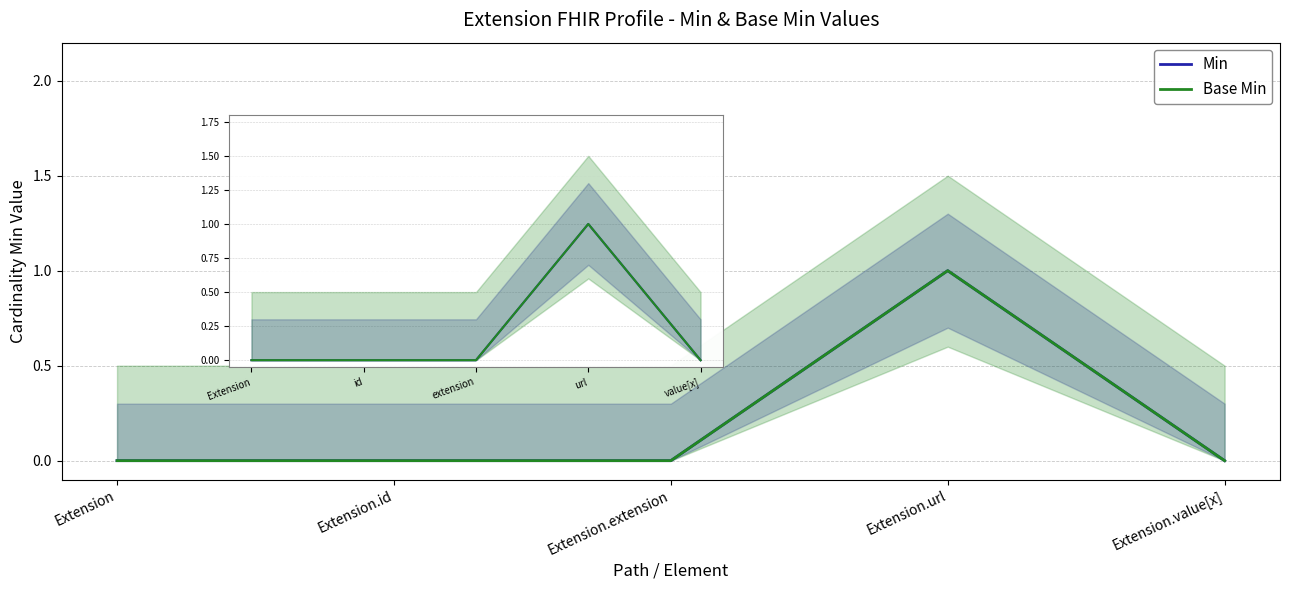

Where is the first local maximum for Base Min?

url